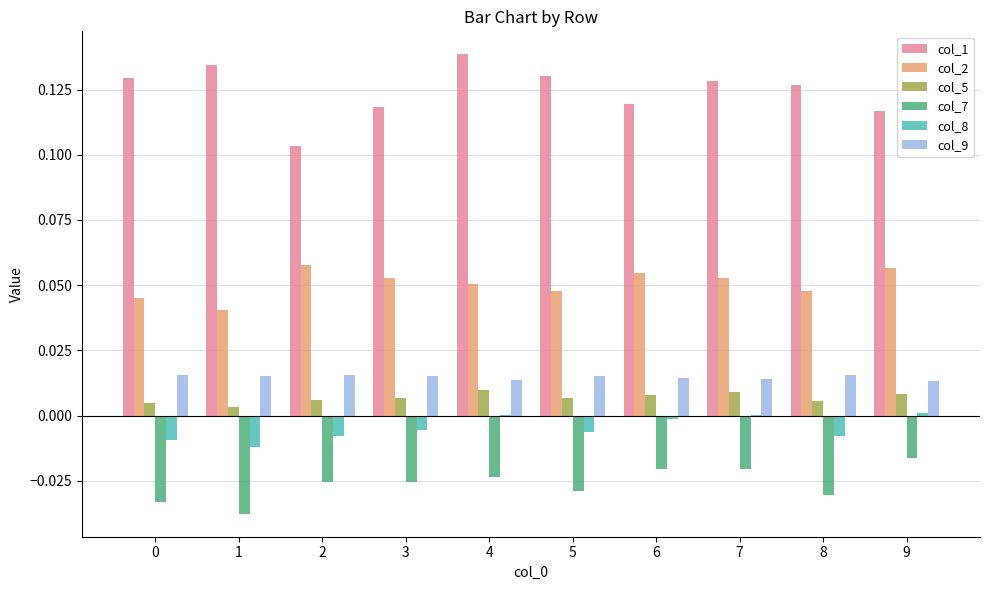

Count the number of categories in the chart.

10